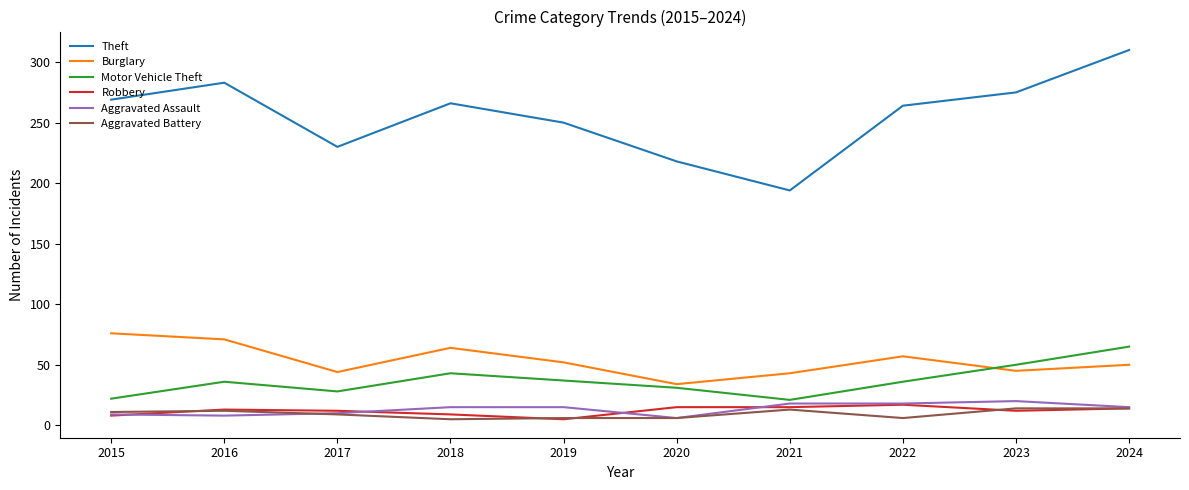

How many lines are shown in the chart?

6